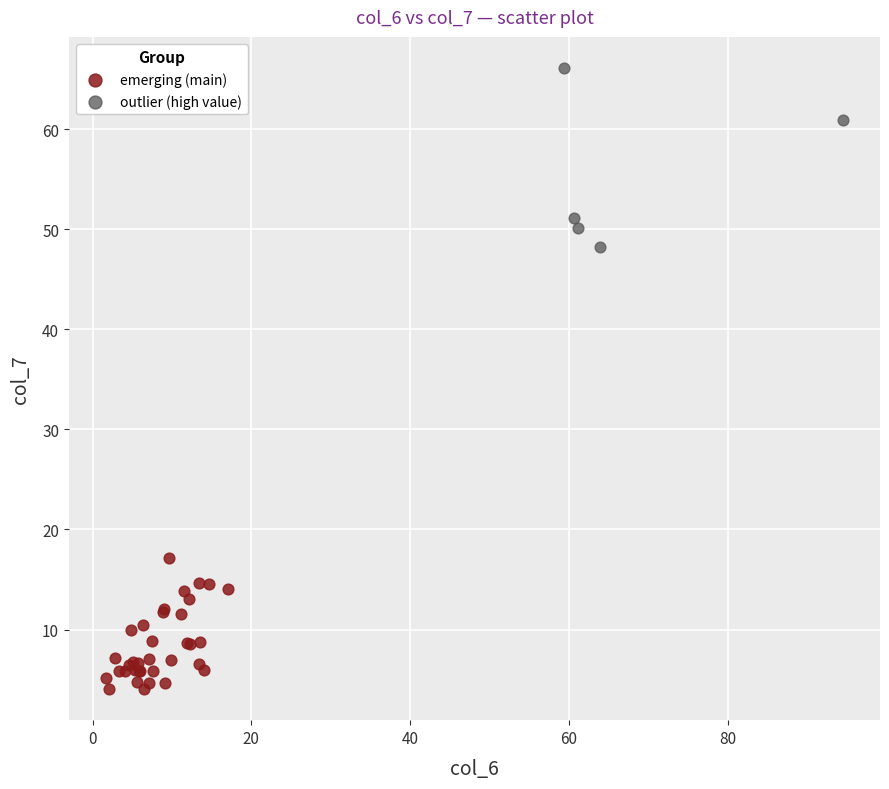

Which series contains the lowest Y value?

emerging (main)